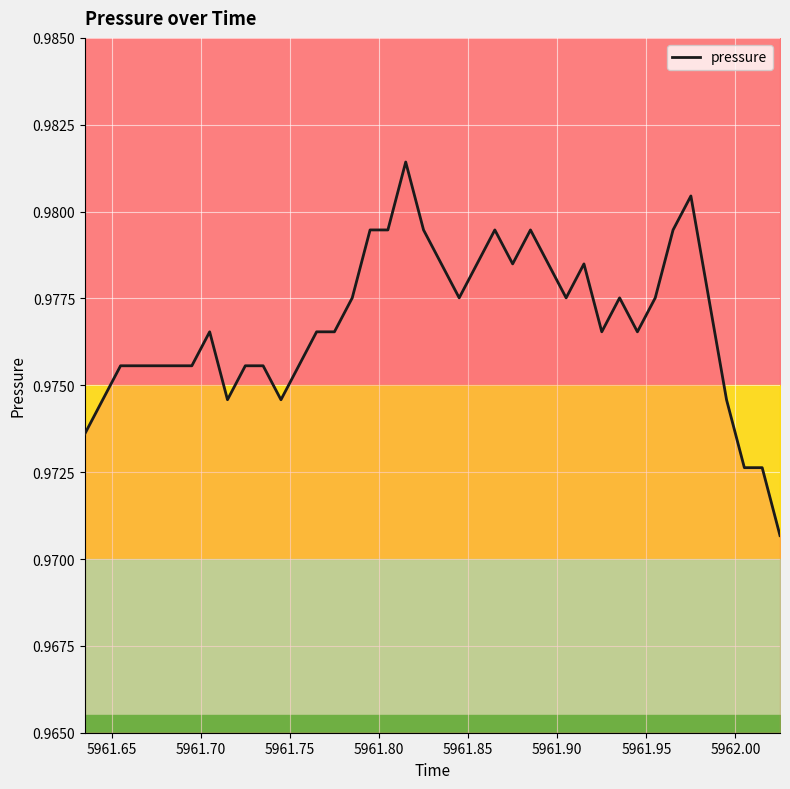

Reading right to left, what are all the values shown in this chart?

1.0	1.0	1.0	1.0	1.0	1.0	1.0	1.0	1.0	1.0	1.0	1.0	1.0	1.0	1.0	1.0	1.0	1.0	1.0	1.0	1.0	1.0	1.0	1.0	1.0	1.0	1.0	1.0	1.0	1.0	1.0	1.0	1.0	1.0	1.0	1.0	1.0	1.0	1.0	1.0